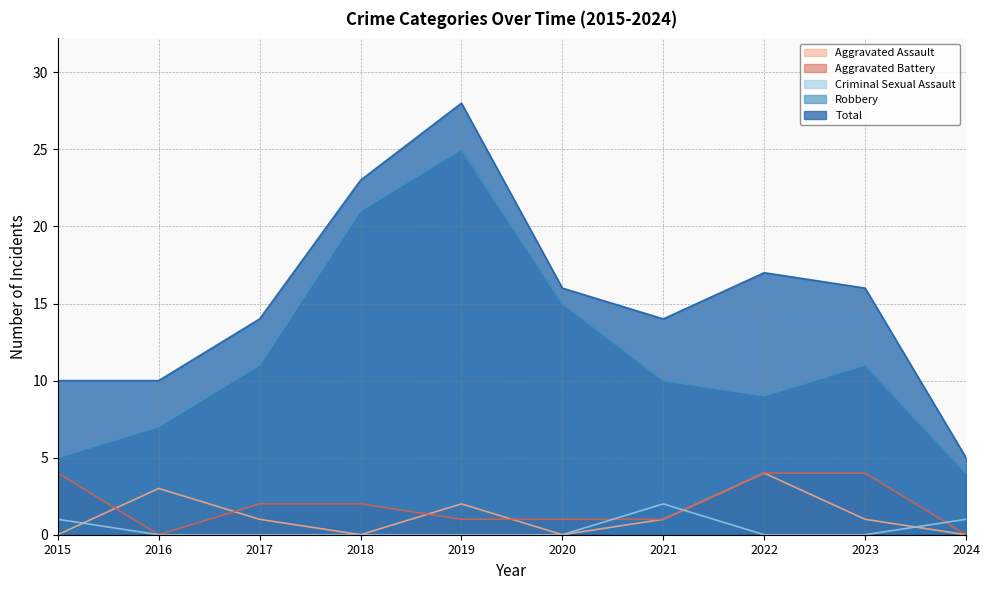

What is the total value across all series at 2016?

20